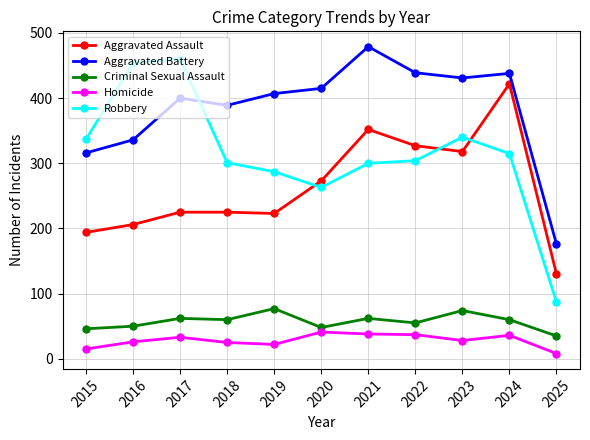

True or false: Homicide and Robbery cross at least once.

False